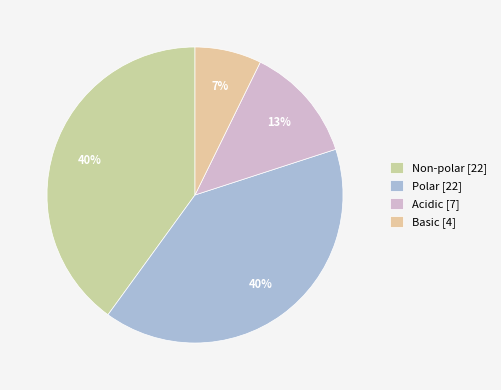

Is there a majority slice in this chart?

No